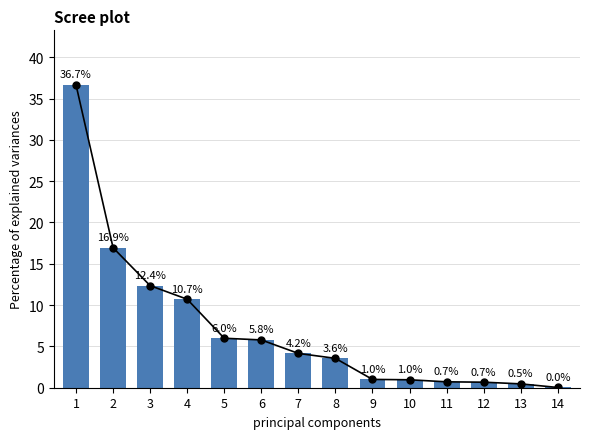

What is the value of the 8th bar from the left?

3.6